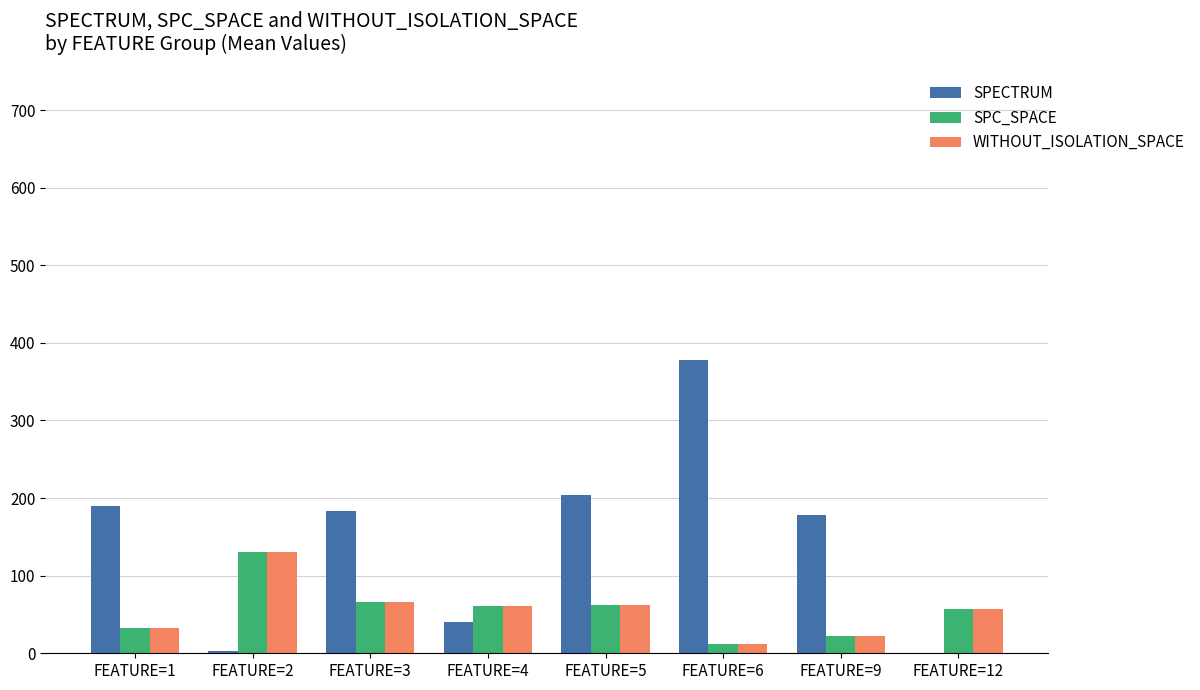

True or false: WITHOUT_ISOLATION_SPACE has a value of 12.5 at FEATURE=6.

True